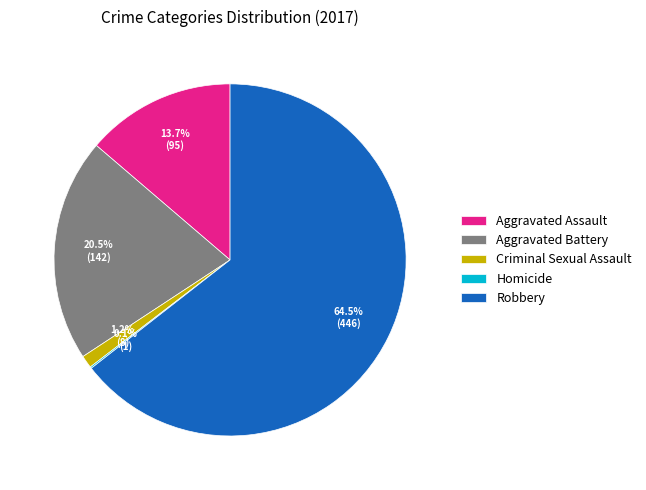

Which category has the biggest portion of the pie?

Robbery